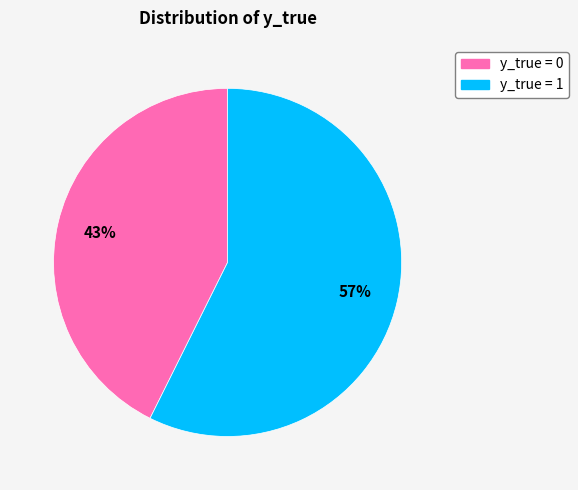

Does any single category account for the majority?

Yes